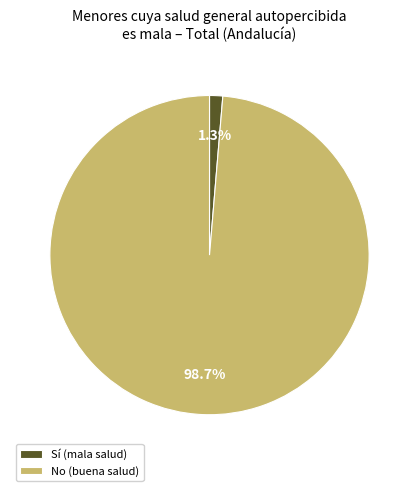

Combined, what portion of the pie is Sí (mala salud) and No (buena salud)?

100.0%